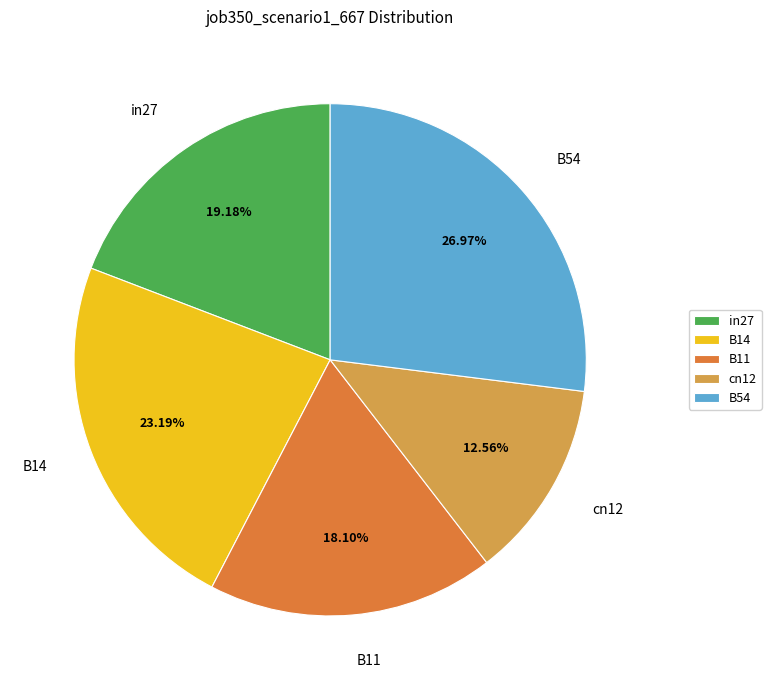

To the nearest percent, what portion does in27 represent?

19%